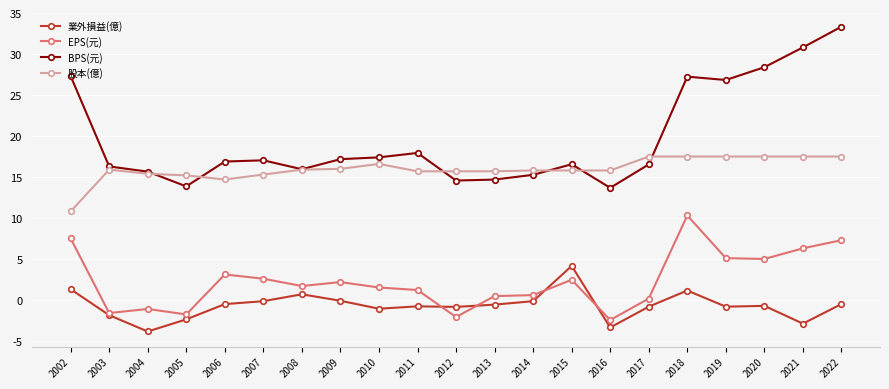

List the series in order of their peak value, lowest first.

業外損益(億), EPS(元), 股本(億), BPS(元)